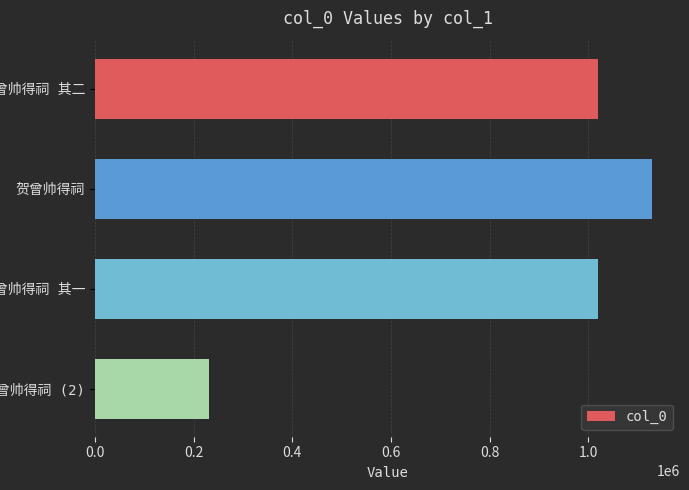

What is the value of the 3rd bar from the top?

1020758